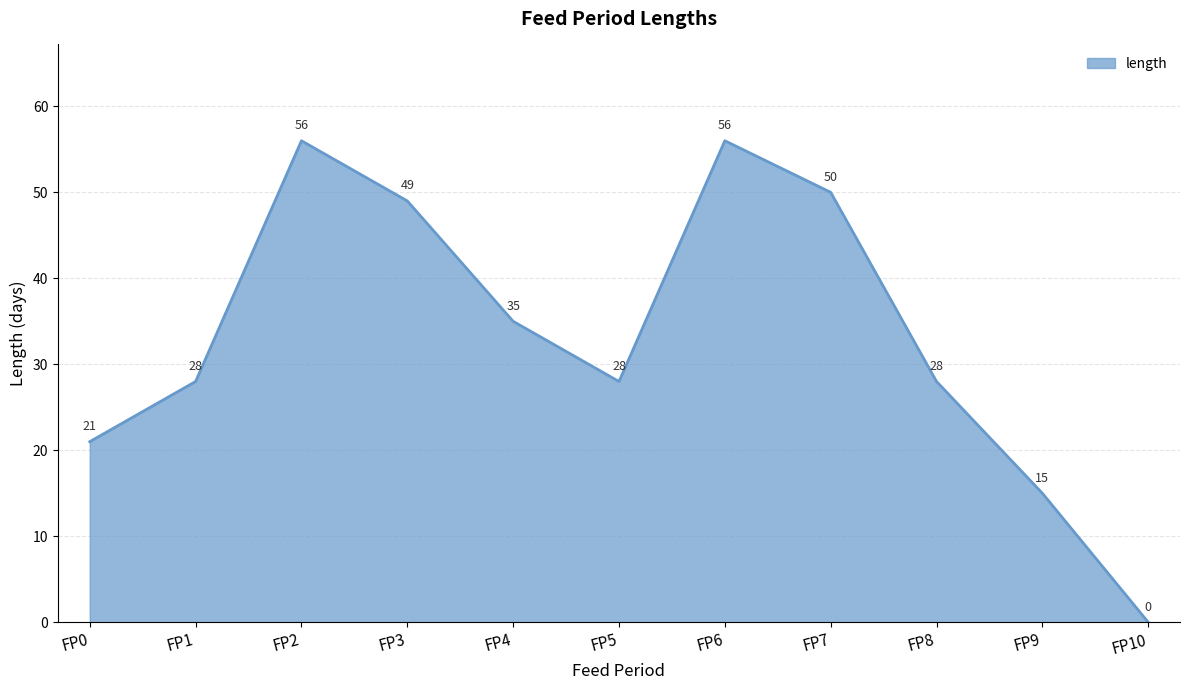

Is it true that the value at FP5 is 13?

False